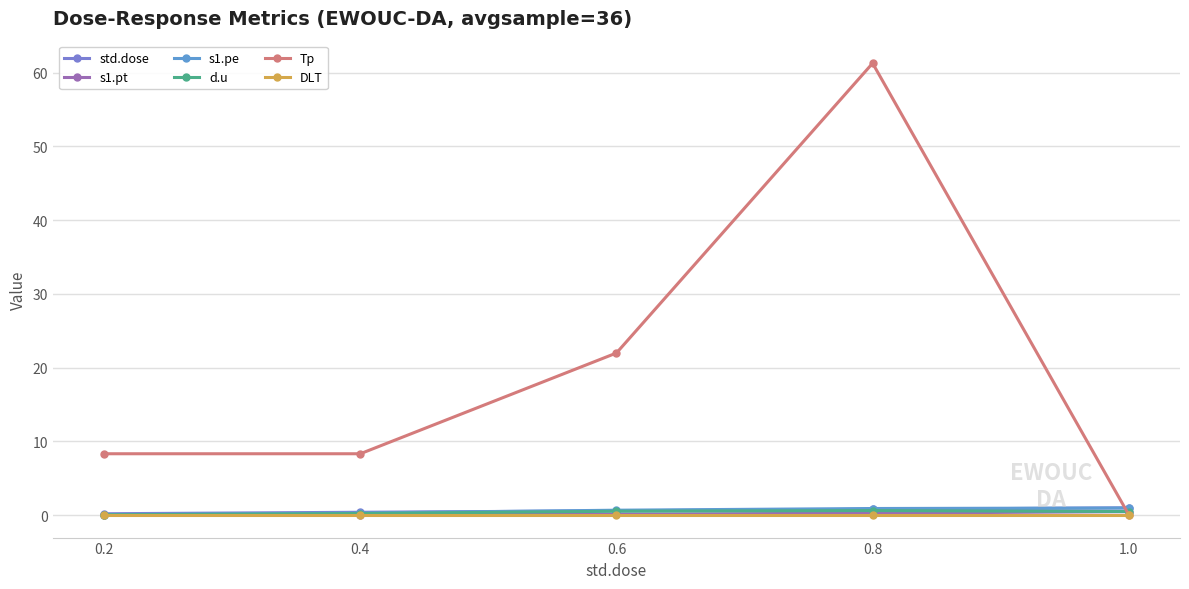

Which series has the largest range (max minus min)?

Tp